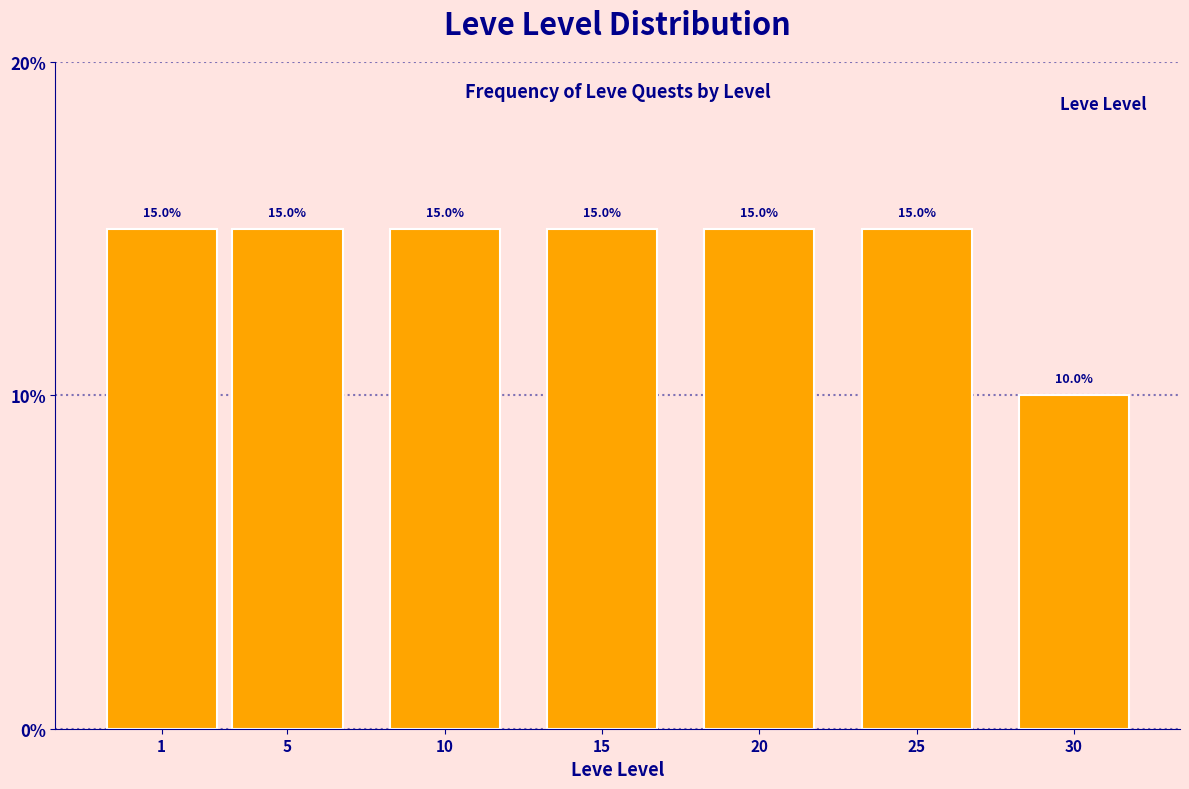

Reading left to right, what are all the values shown in this chart?

1=15	5=15	10=15	15=15	20=15	25=15	30=10